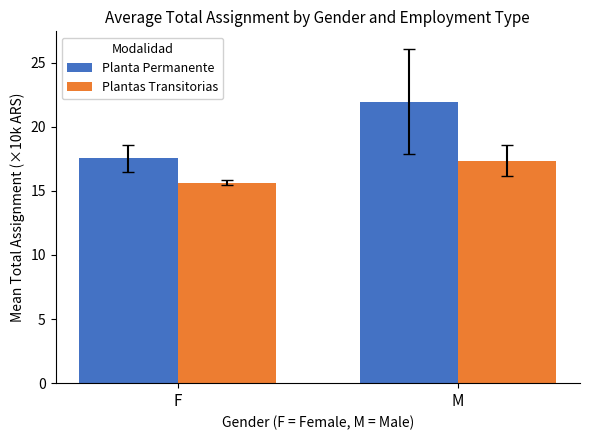

What are all the series names shown in the legend?

Planta Permanente, Plantas Transitorias